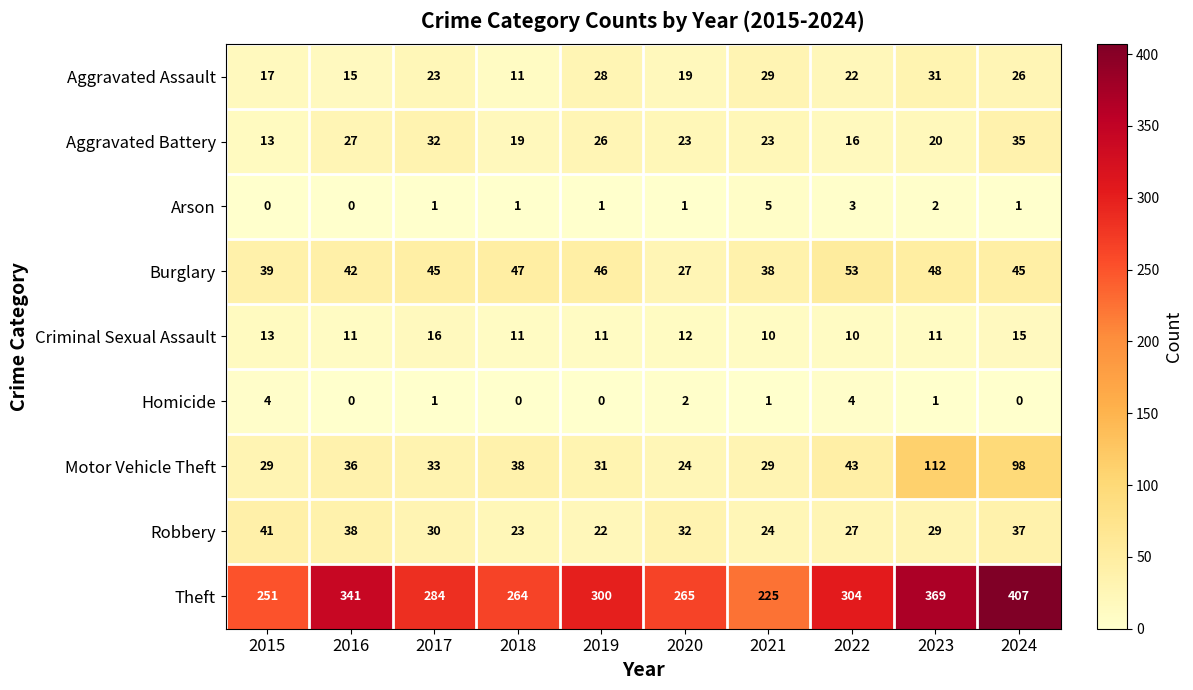

Which label corresponds to the largest value in the chart?

2024